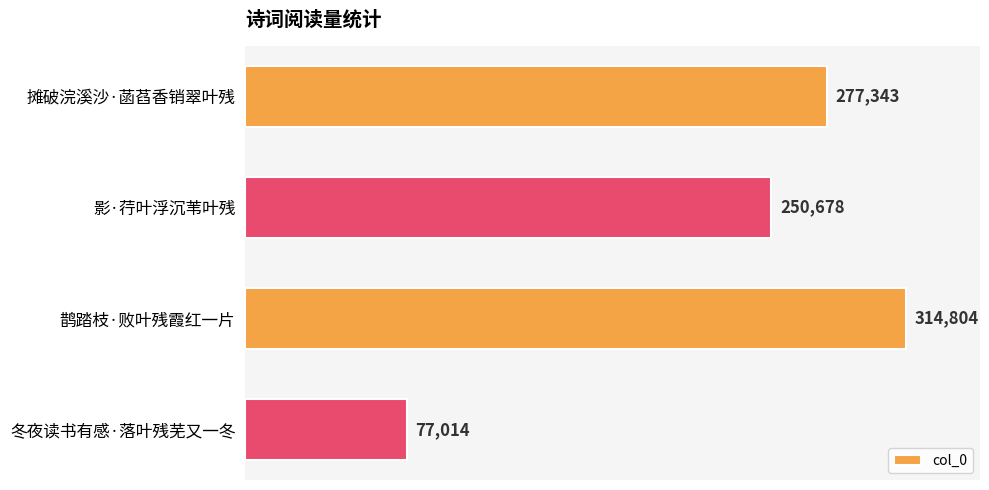

List the labels in order of value, smallest first.

冬夜读书有感·落叶残芜又一冬, 影·荇叶浮沉苇叶残, 摊破浣溪沙·菡萏香销翠叶残, 鹊踏枝·败叶残霞红一片